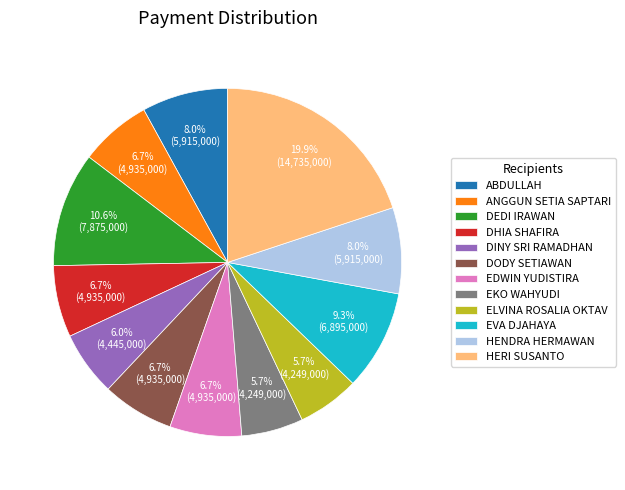

Is it true that DHIA SHAFIRA is 1% of the pie?

False